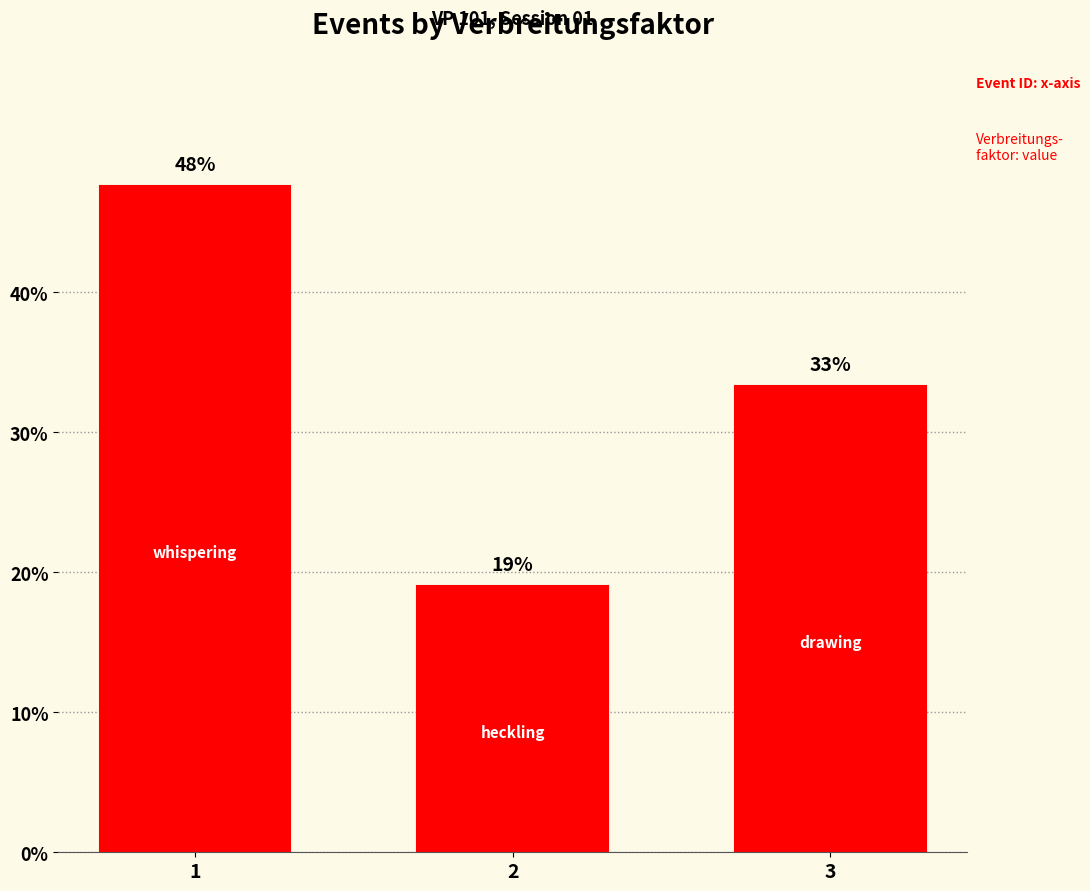

What is the change in value from 1 to 2?

-28.6